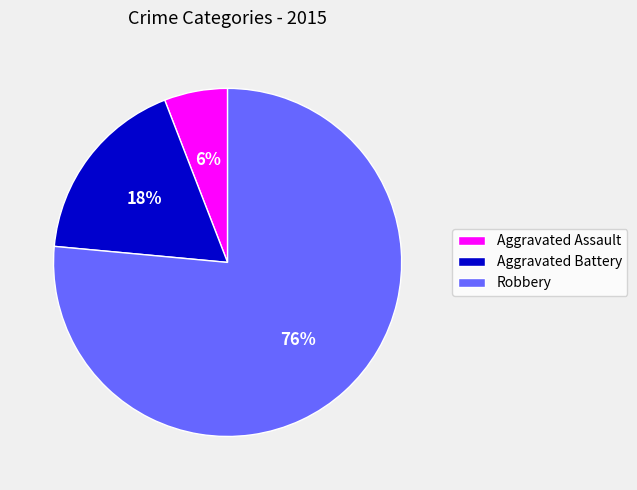

How many segments does this pie chart have?

3